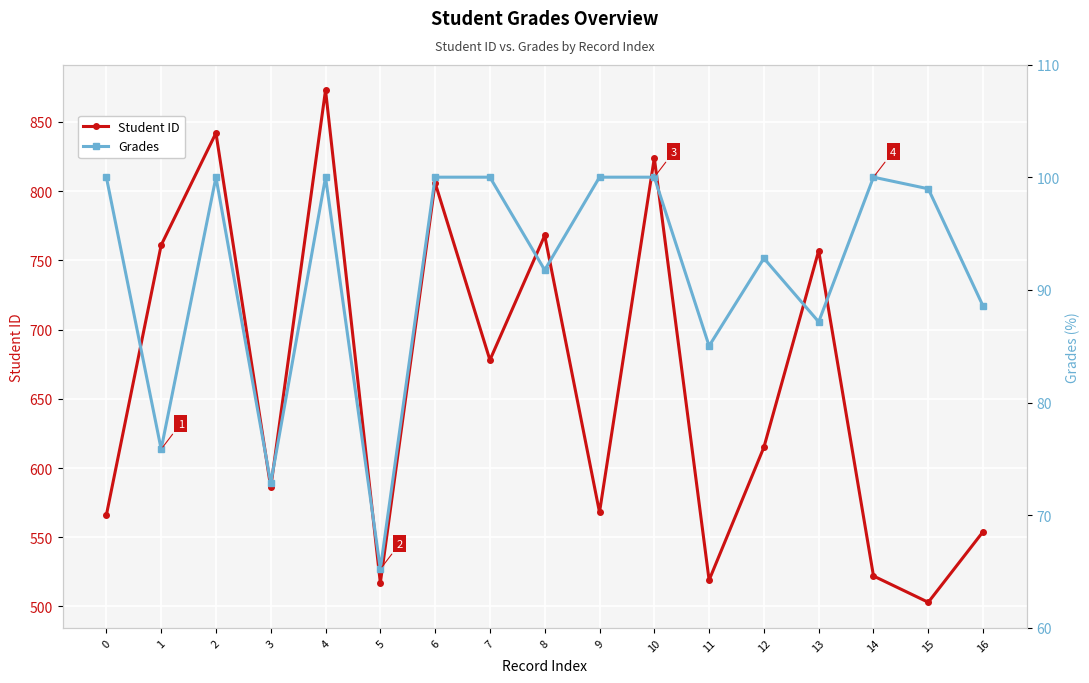

What is the minimum value shown in the chart?

65.2